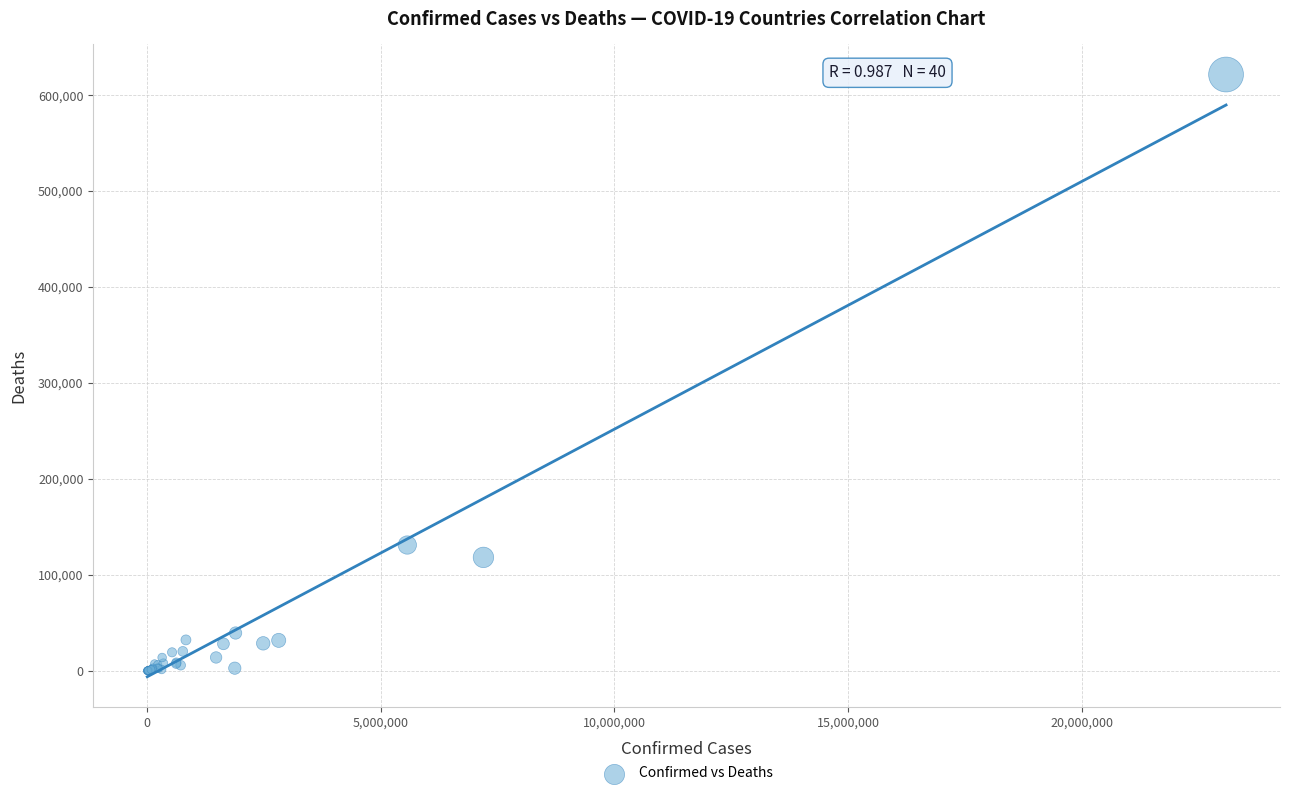

What Y value in the scatter plot is closest to 310740?

131130